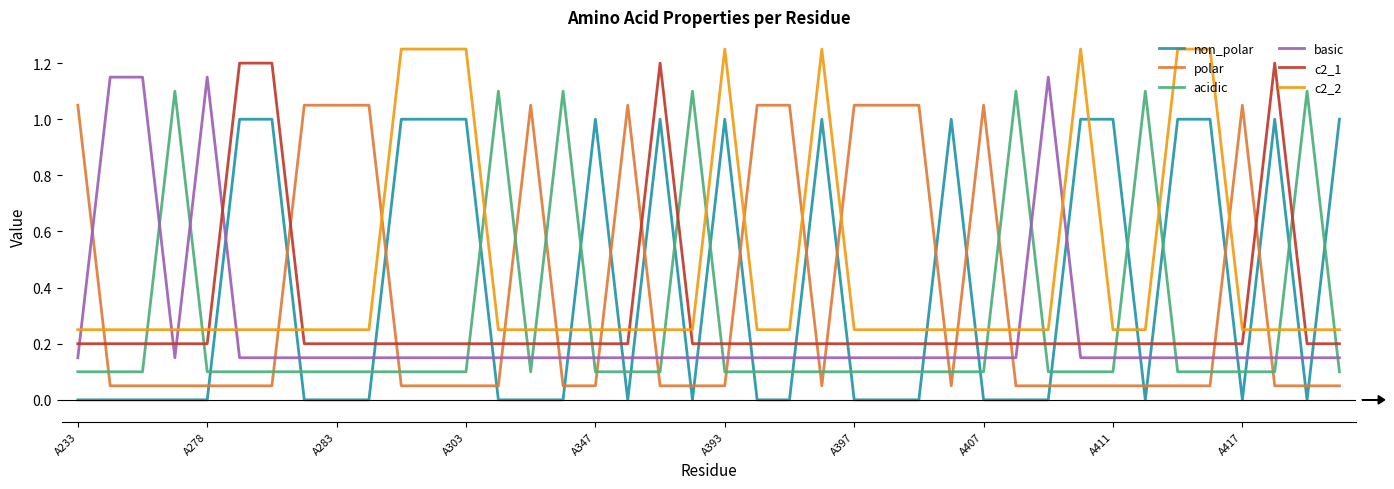

After their last crossing, which series has the higher values: non_polar or basic?

non_polar